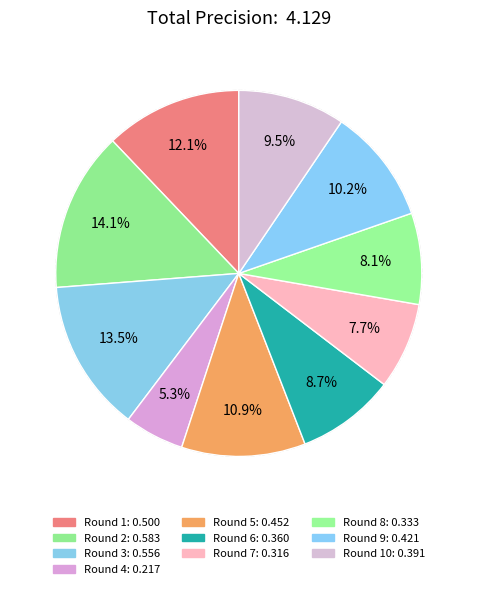

Is there any slice that represents more than half of the pie?

No